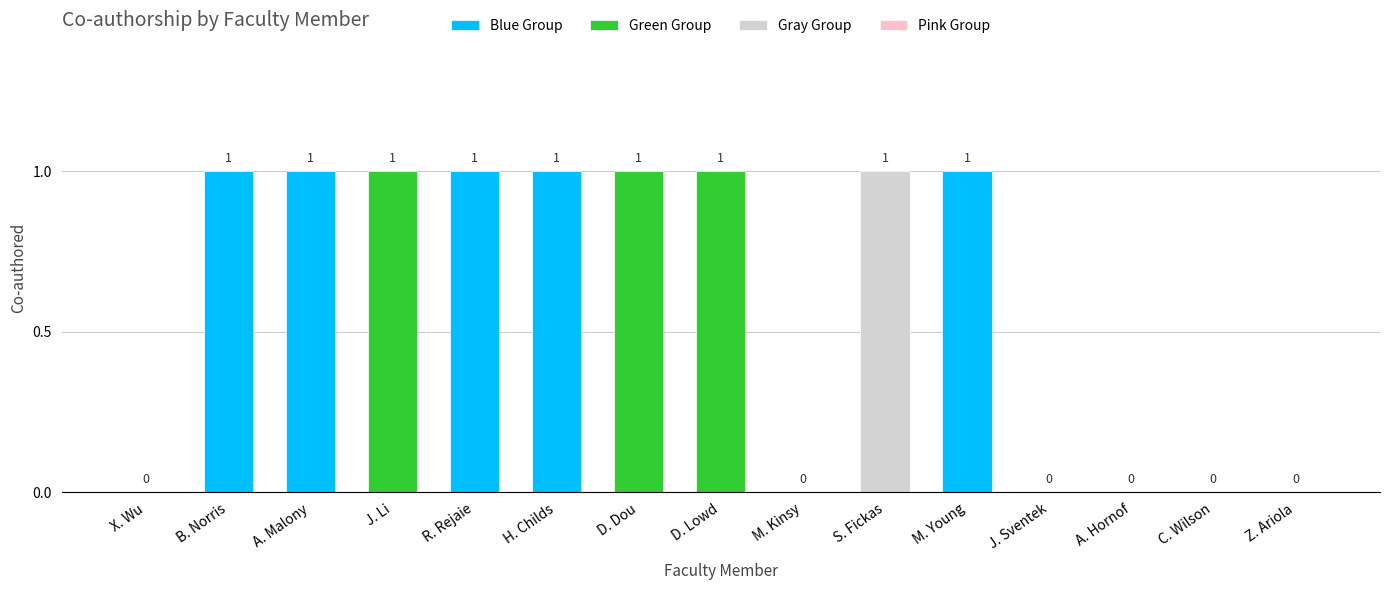

How many values are between 0 and 1?

15